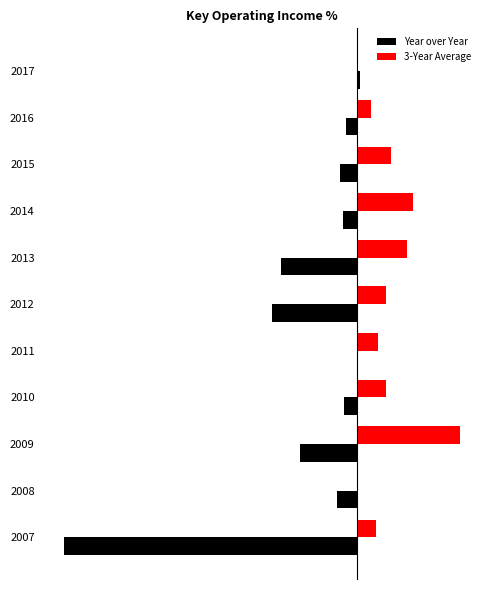

How many groups of bars are there?

11